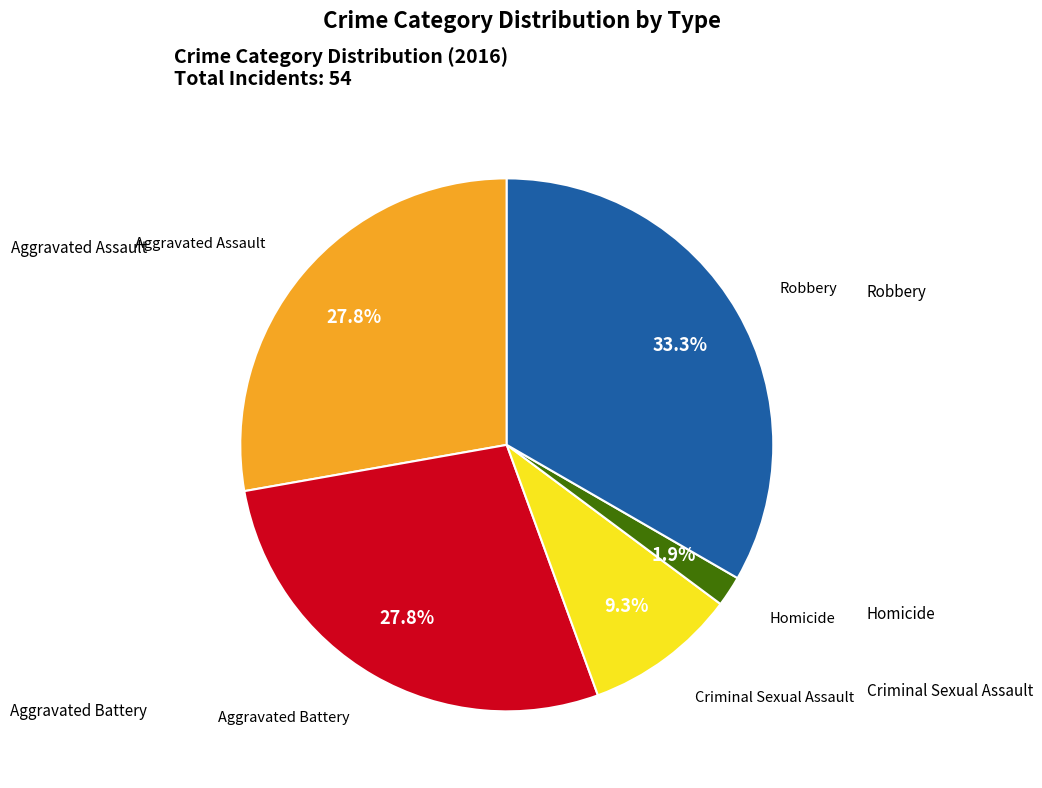

Is there any slice that represents more than half of the pie?

No